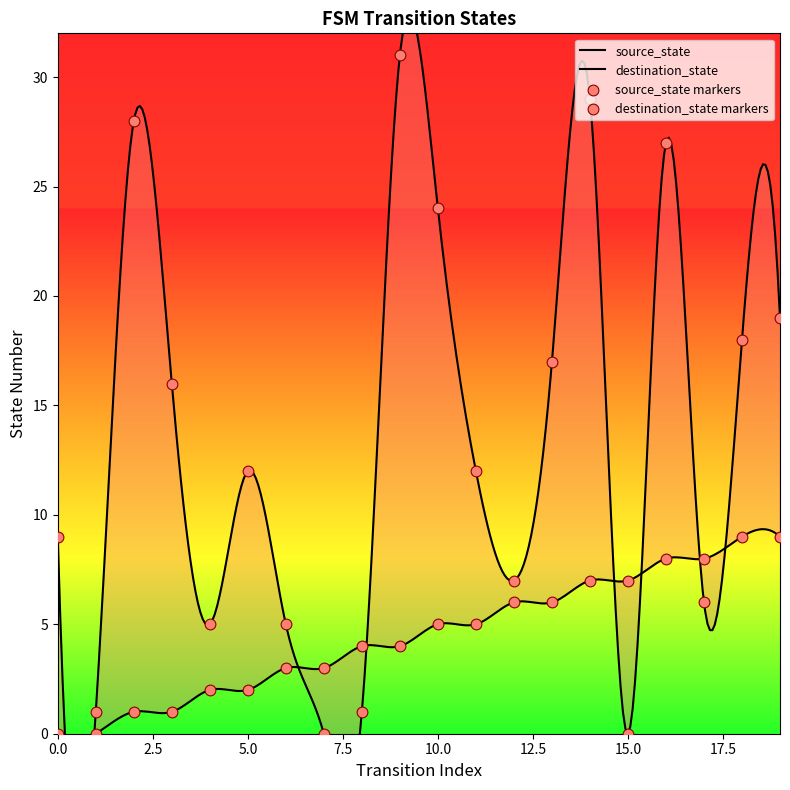

Which series has the largest total across all categories?

destination_state